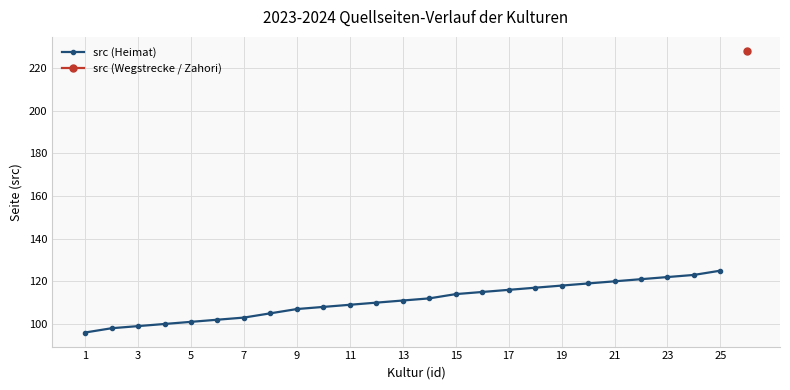

The value of src (Heimat) at 11 is 109. True or false?

True